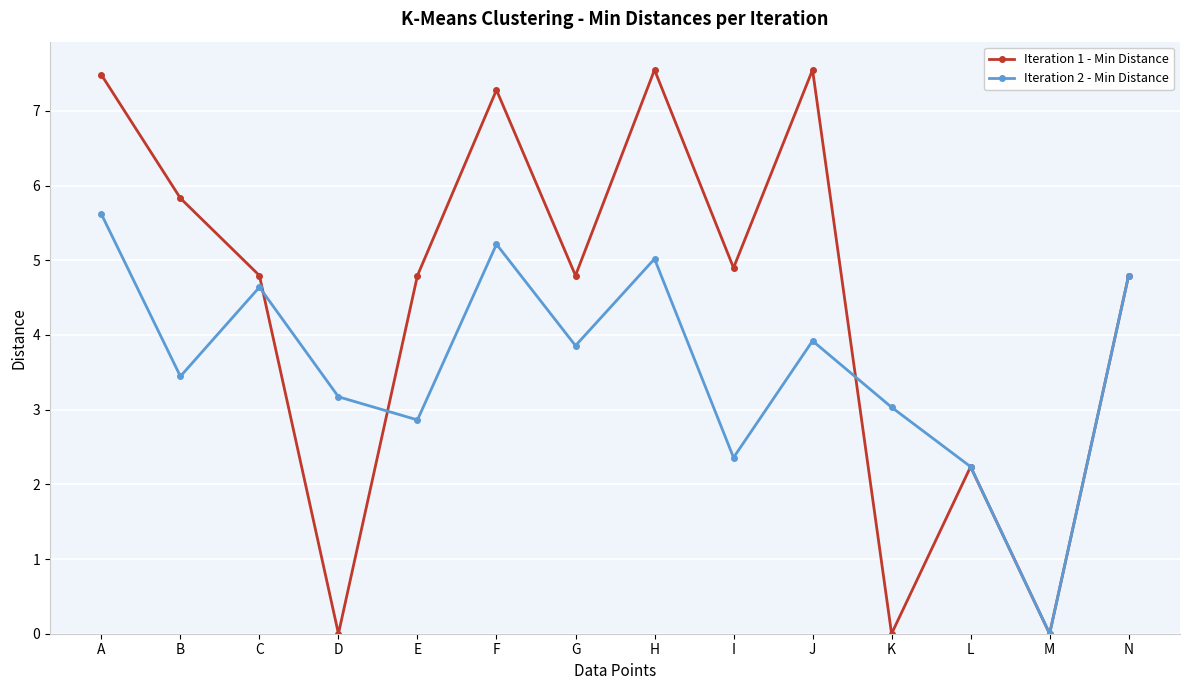

What is the spread (max minus min) of values at B?

2.4